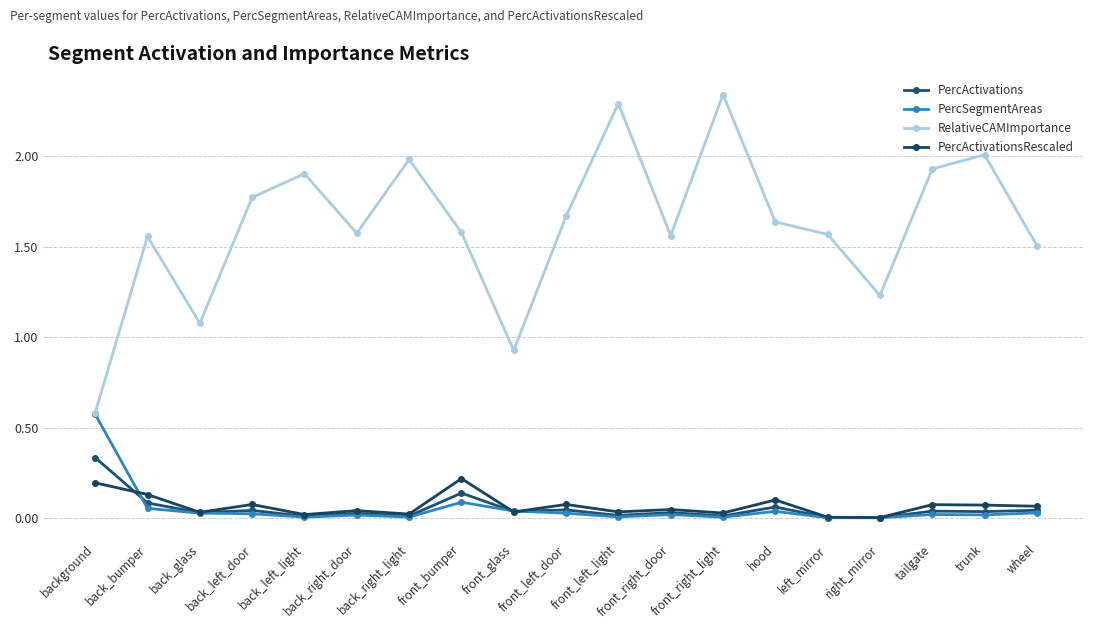

True or false: PercActivationsRescaled and PercActivations intersect in this chart.

True